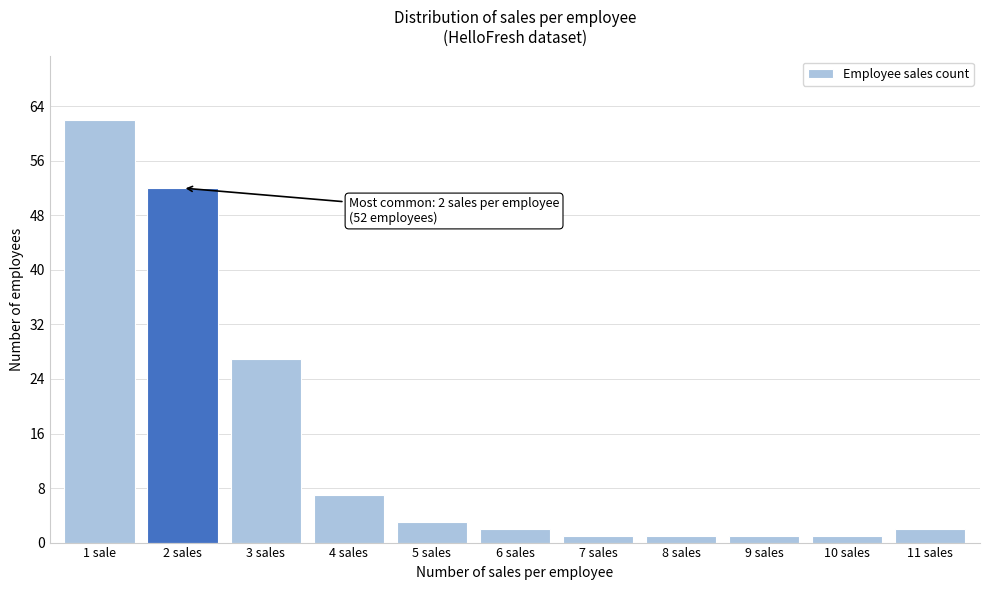

Reading left to right, extract all data points from this chart.

62	52	27	7	3	2	1	1	1	1	2